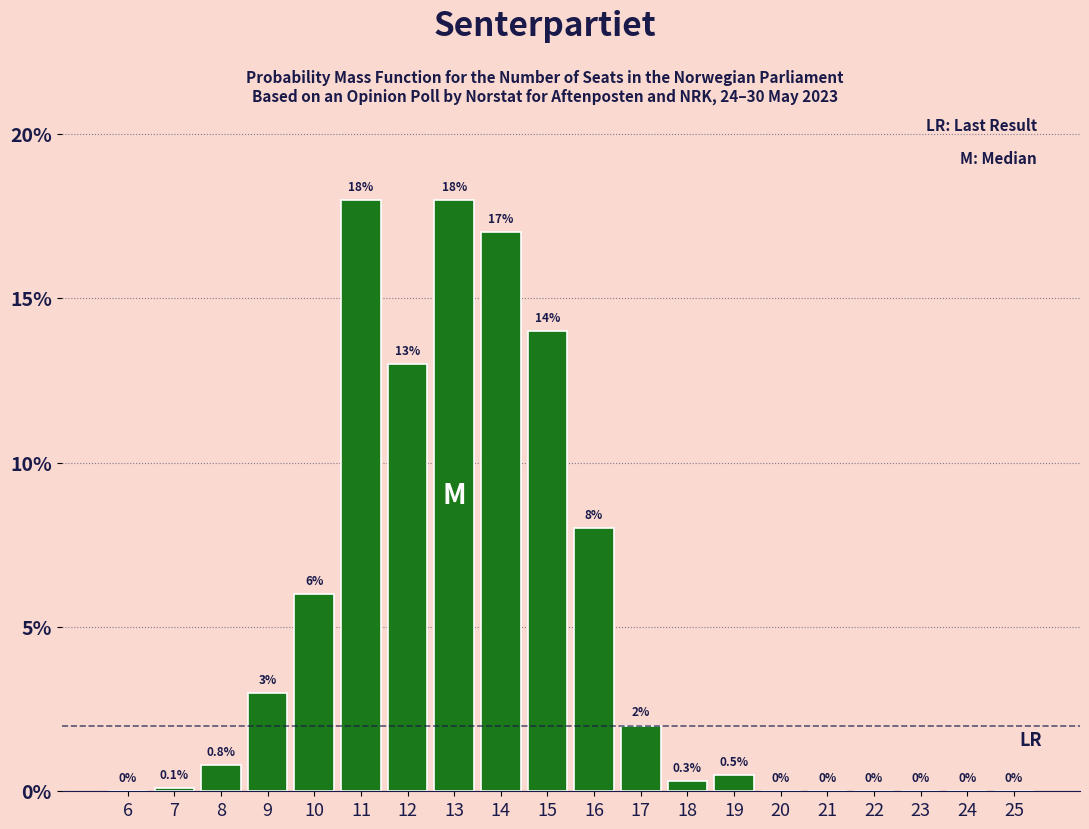

Reading left to right, what are all the values shown in this chart?

6=0.0	7=0.1	8=0.8	9=3.0	10=6.0	11=18.0	12=13.0	13=18.0	14=17.0	15=14.0	16=8.0	17=2.0	18=0.3	19=0.5	20=0.0	21=0.0	22=0.0	23=0.0	24=0.0	25=0.0